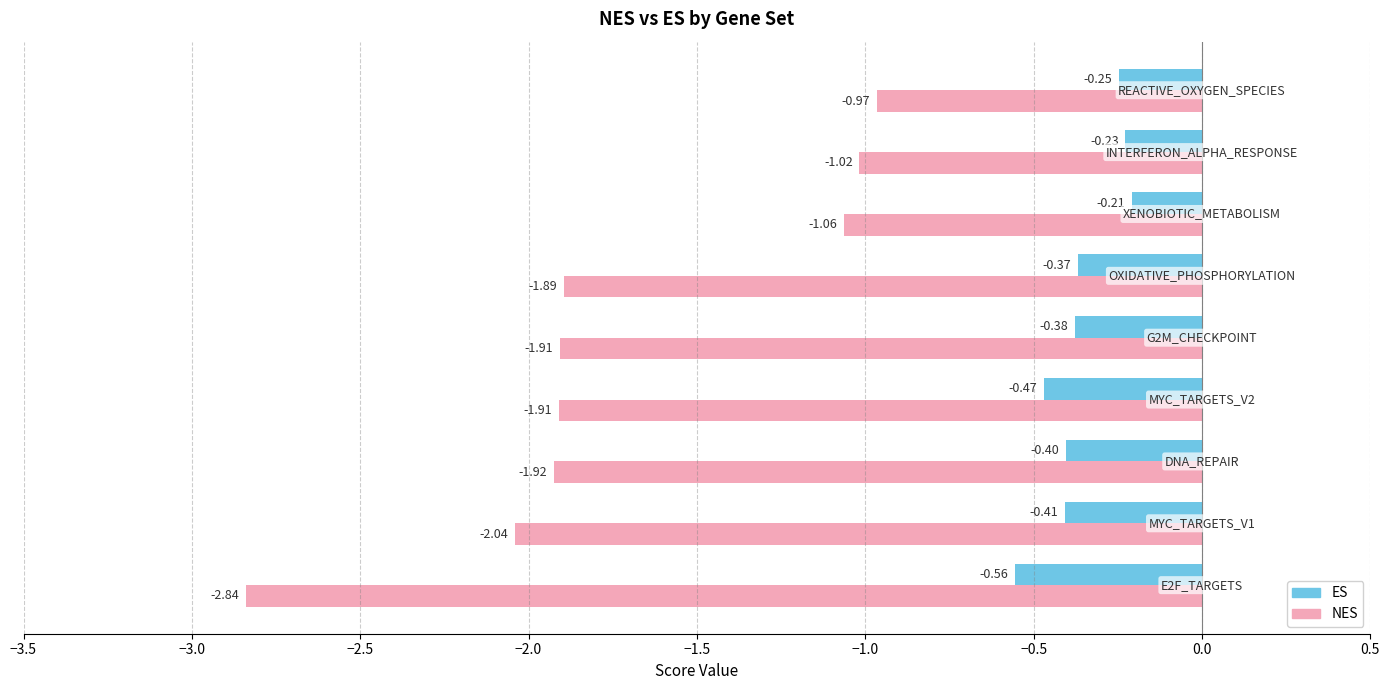

List the series in order of their overall mean, lowest first.

NES, ES